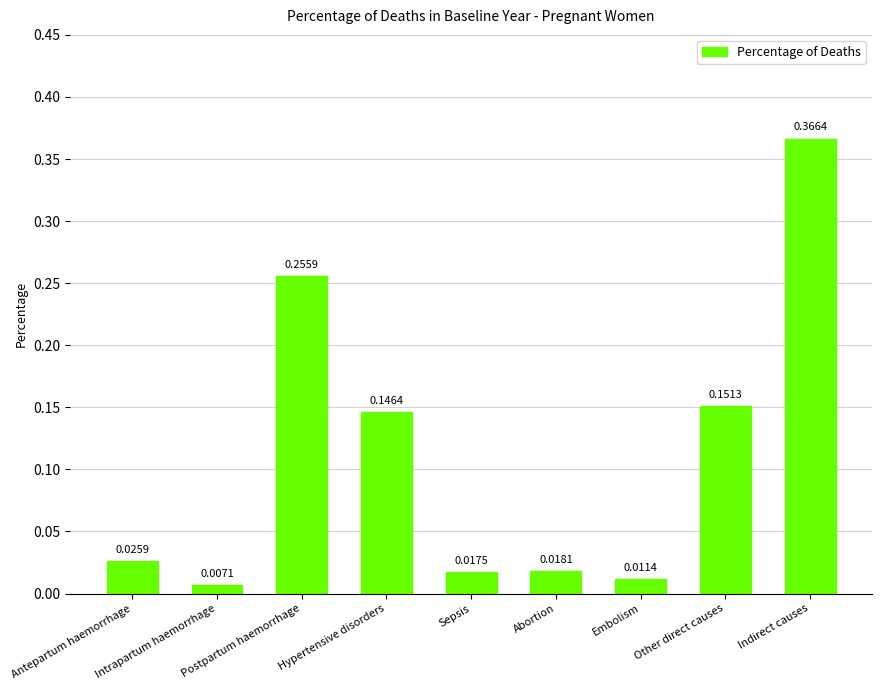

List the labels in order of value, largest first.

Indirect causes, Postpartum haemorrhage, Other direct causes, Hypertensive disorders, Antepartum haemorrhage, Abortion, Sepsis, Embolism, Intrapartum haemorrhage